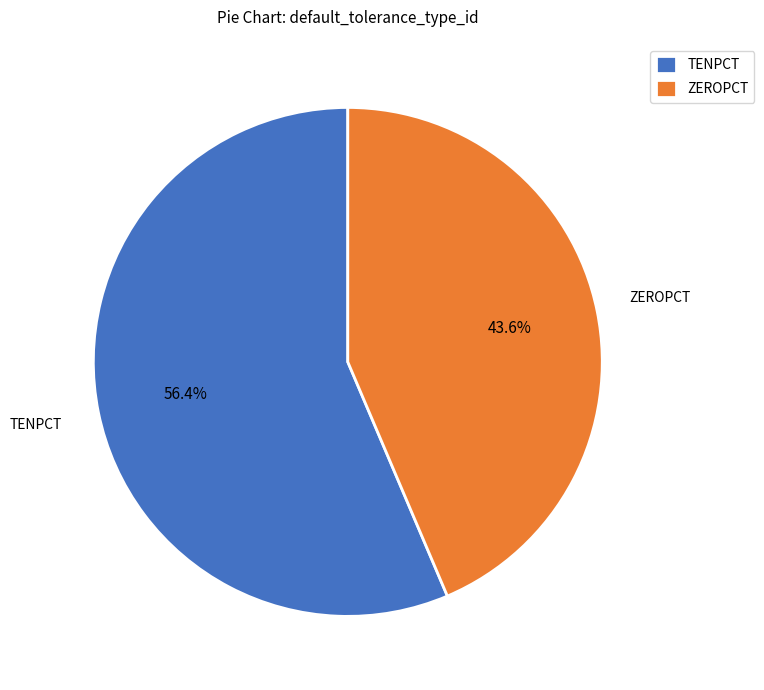

Rank the categories by value from lowest to highest.

ZEROPCT, TENPCT